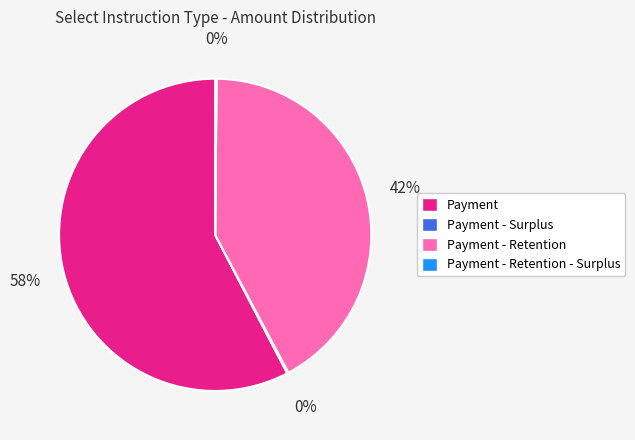

Which slice represents more than half of the pie?

Payment